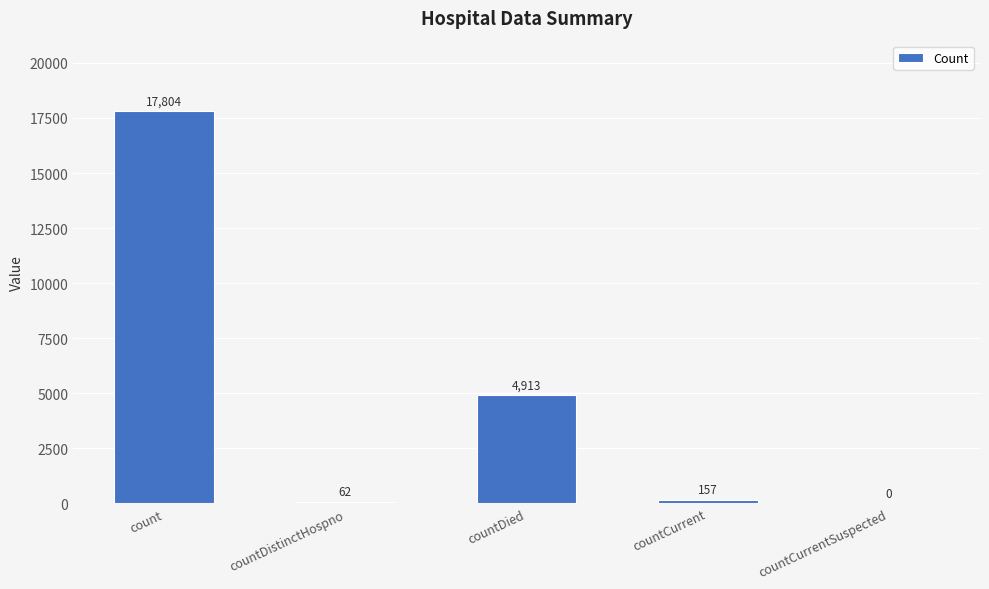

Which category has the highest value across all series?

count